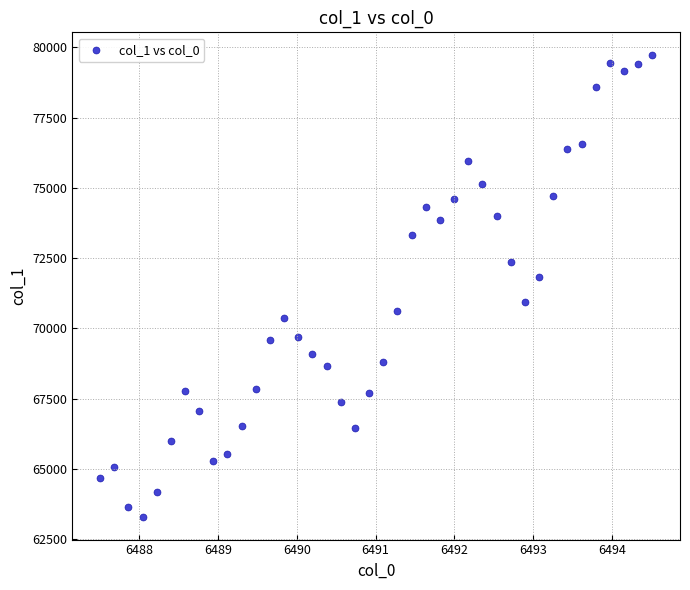

What Y value in the scatter plot is closest to 71510?

71841.3